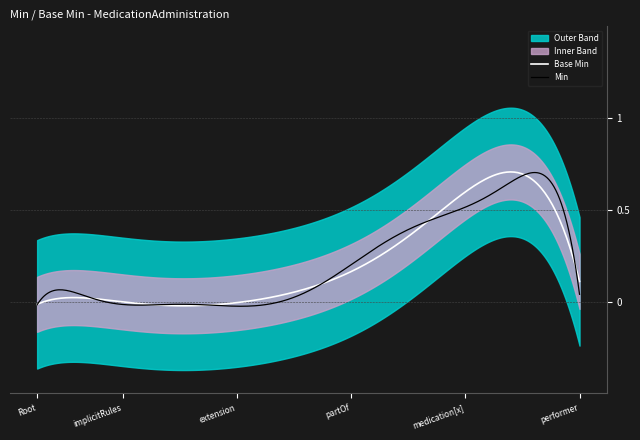

In Base Min, how many points are lower than both neighbors (excluding endpoints)?

1